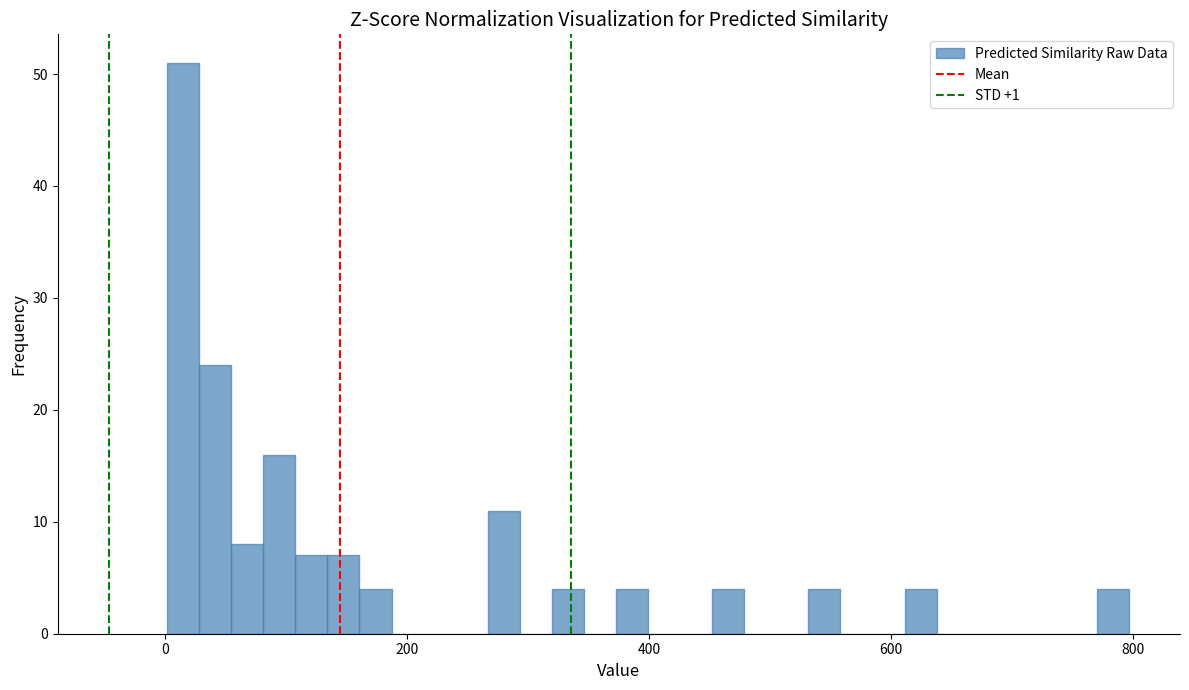

Around what value on the x-axis is the tallest bar? Give the approximate position of its centre, as read against the axis.

20